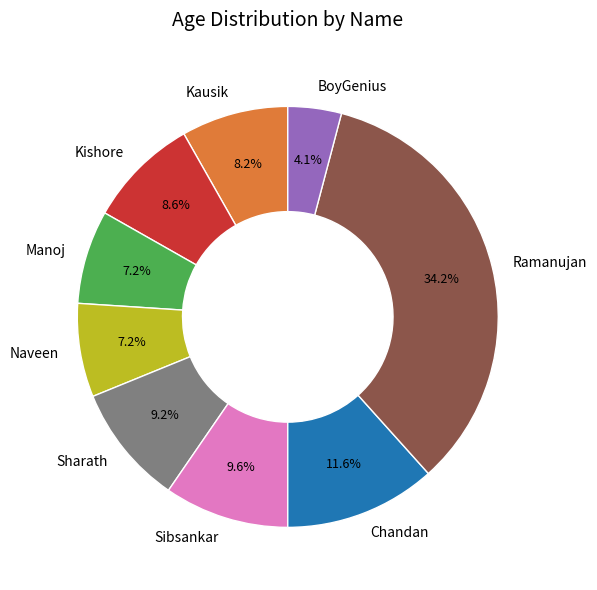

Is there any slice that represents more than half of the pie?

No